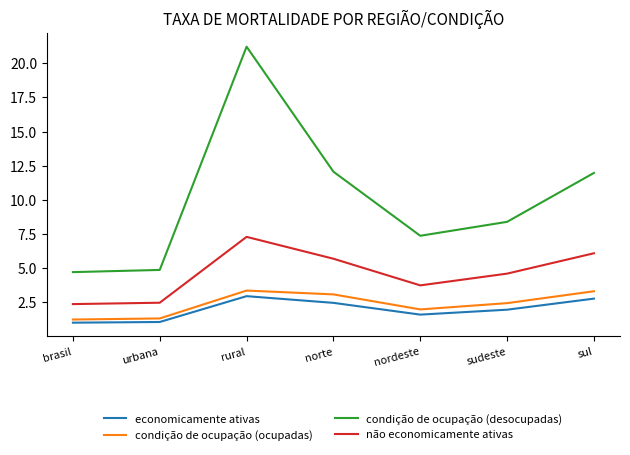

What is the difference between the highest and lowest values at nordeste?

5.8